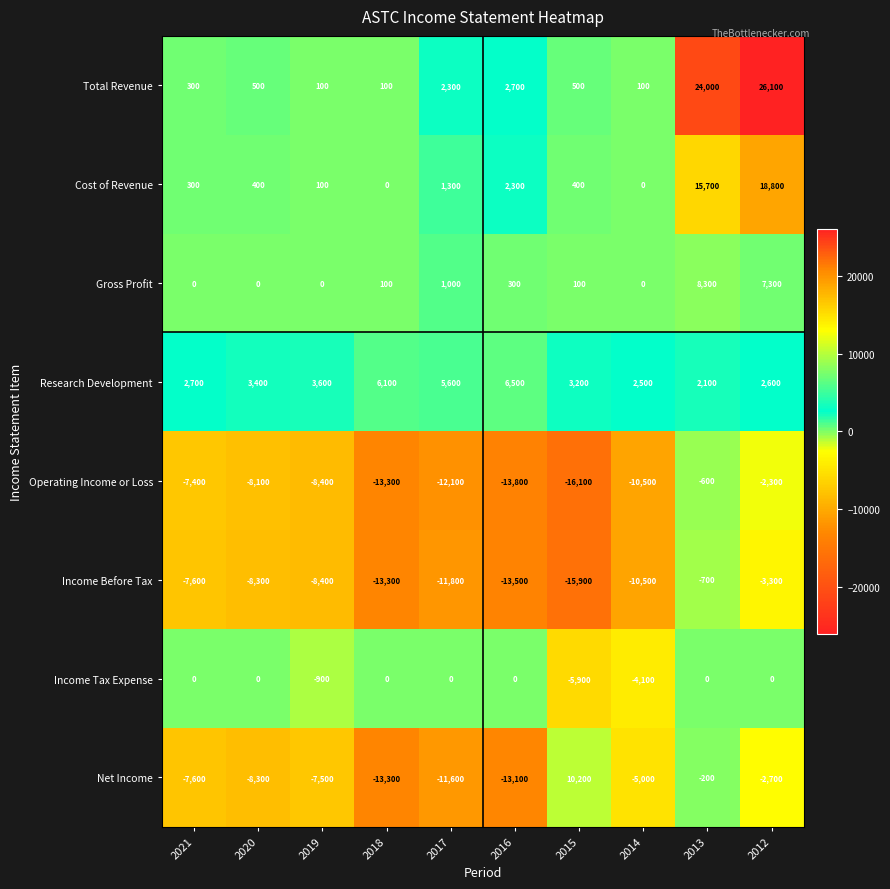

Where is Total Revenue nearest to the value 13100?

2016